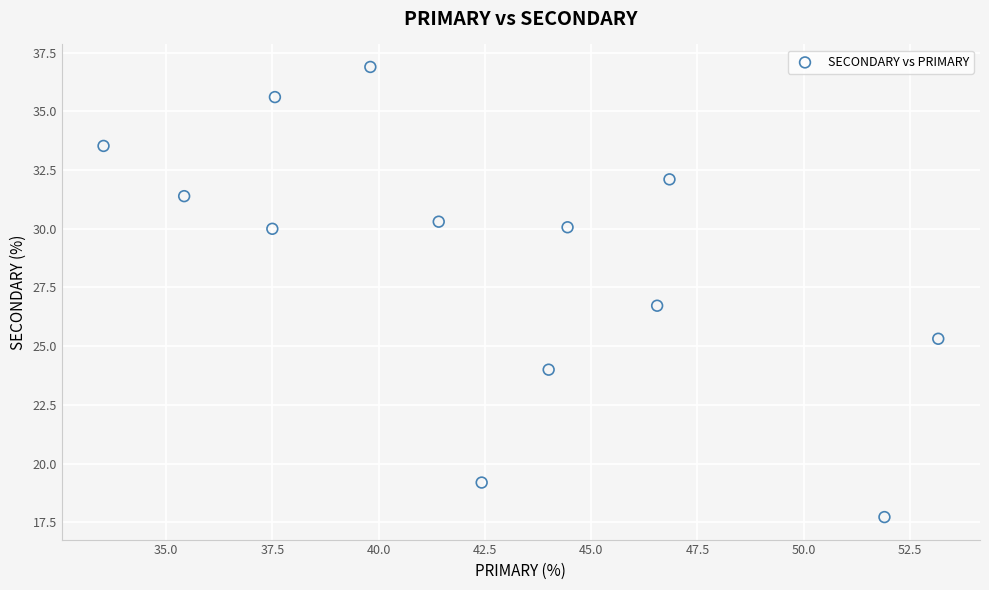

What Y value in the scatter plot is closest to 27?

26.7